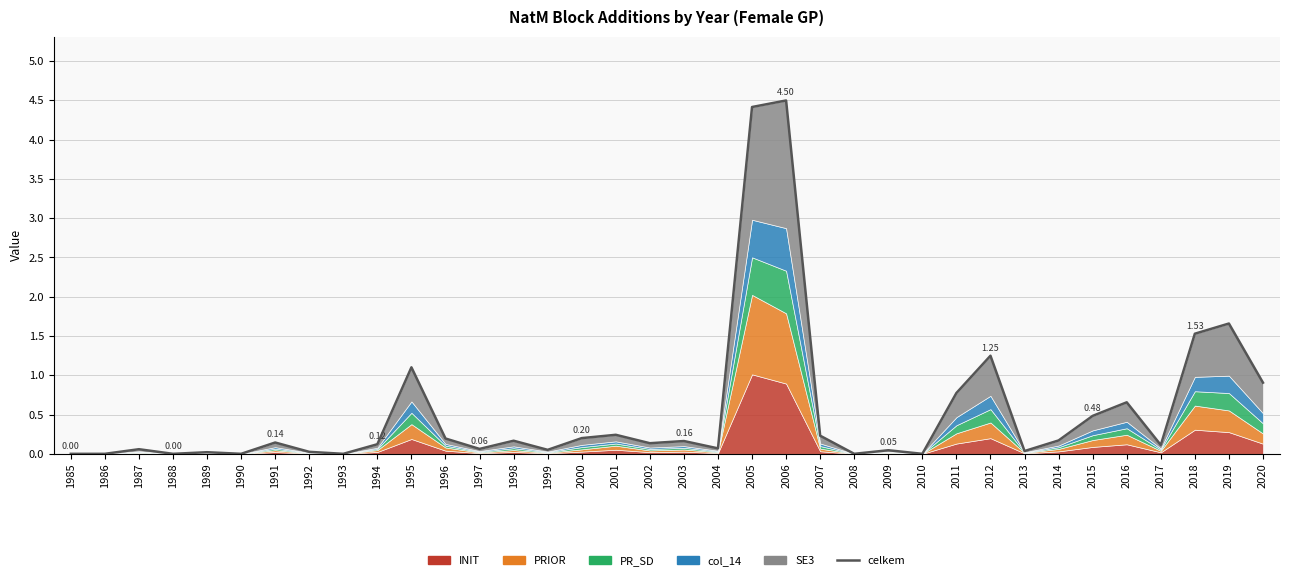

Rank the categories by value from lowest to highest.

1985, 1986, 1988, 1990, 1993, 2008, 2010, 1989, 1992, 2013, 2009, 1999, 1987, 1997, 2004, 2017, 1994, 2002, 1991, 2003, 1998, 2014, 1996, 2000, 2007, 2001, 2015, 2016, 2011, 2020, 1995, 2012, 2018, 2019, 2005, 2006